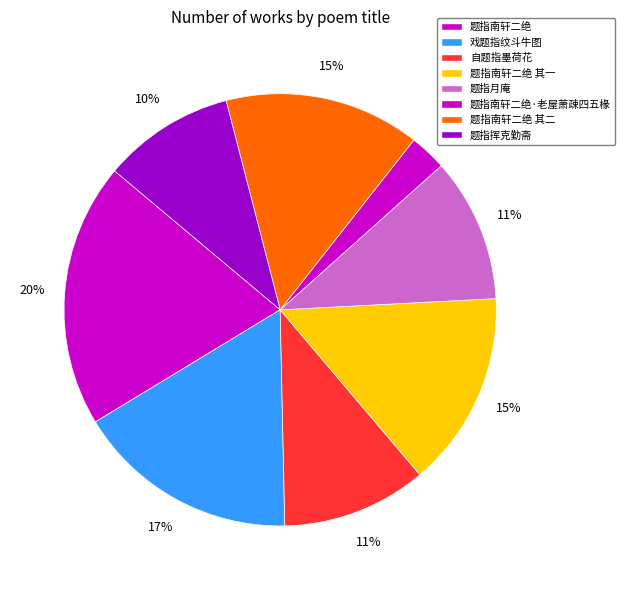

How many slices are in this pie chart?

8